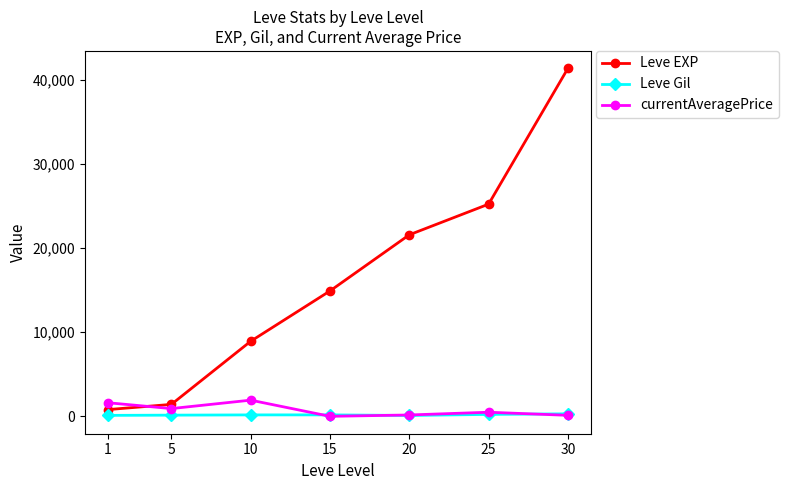

The currentAveragePrice series shows 118.6 at 30. True or false?

True